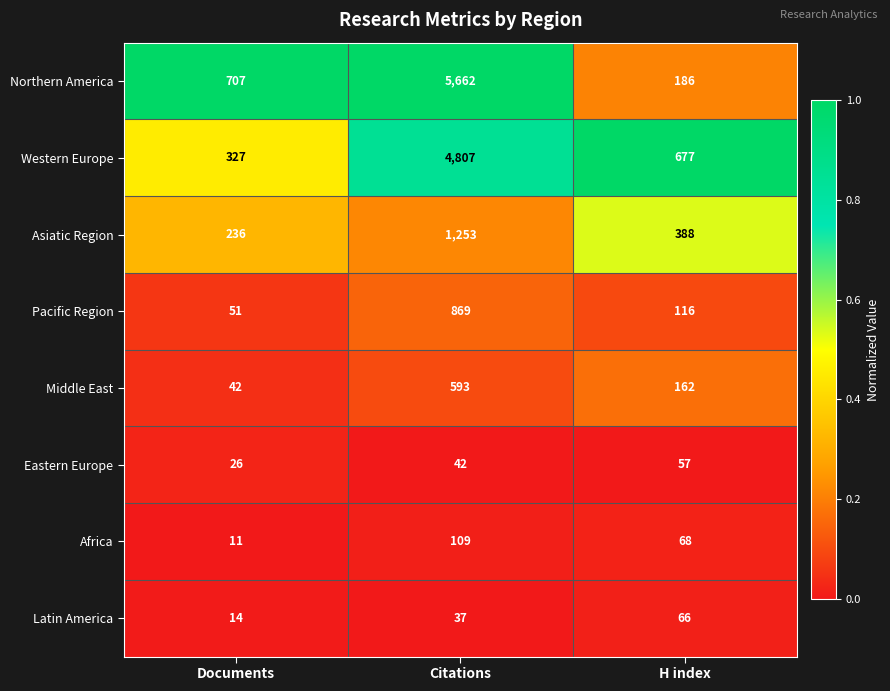

Which series has the widest spread of values?

Northern America